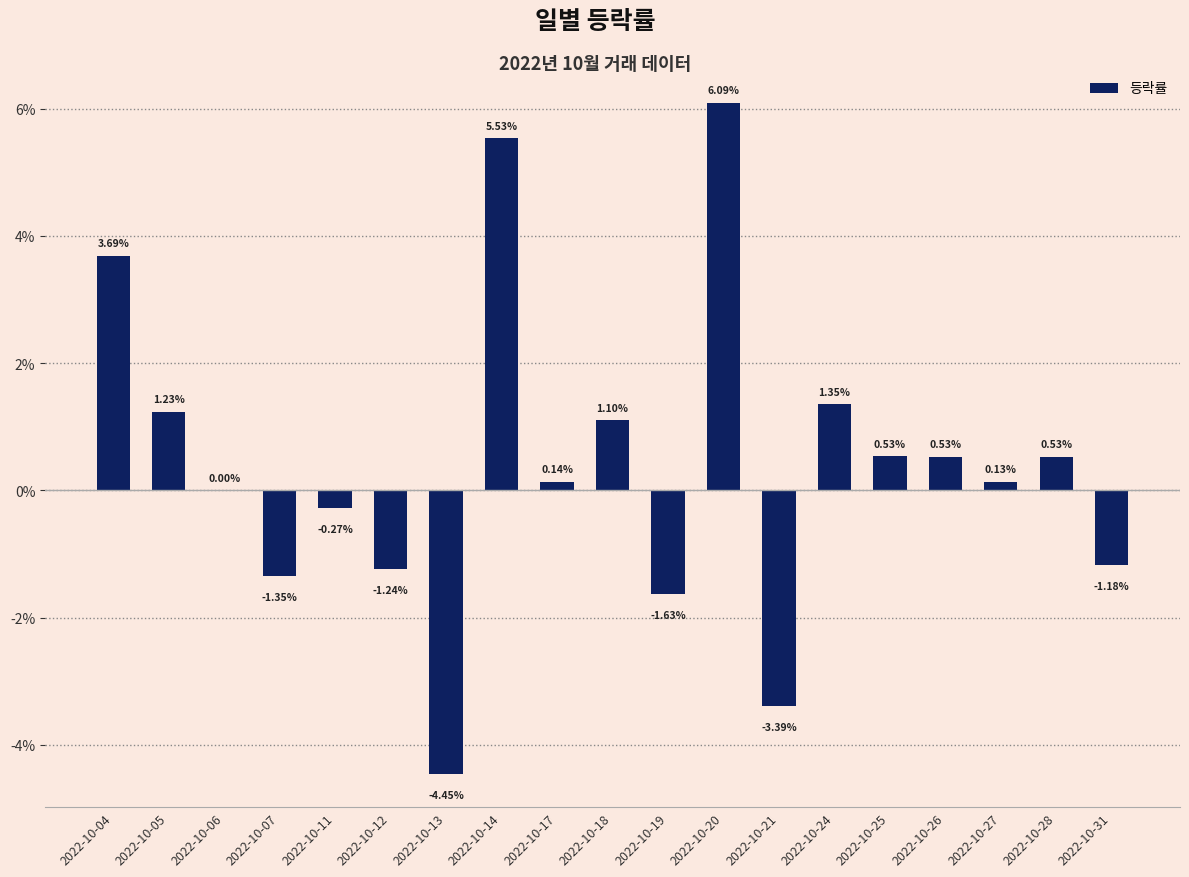

What is the difference between the values at 2022-10-06 and 2022-10-04?

3.7